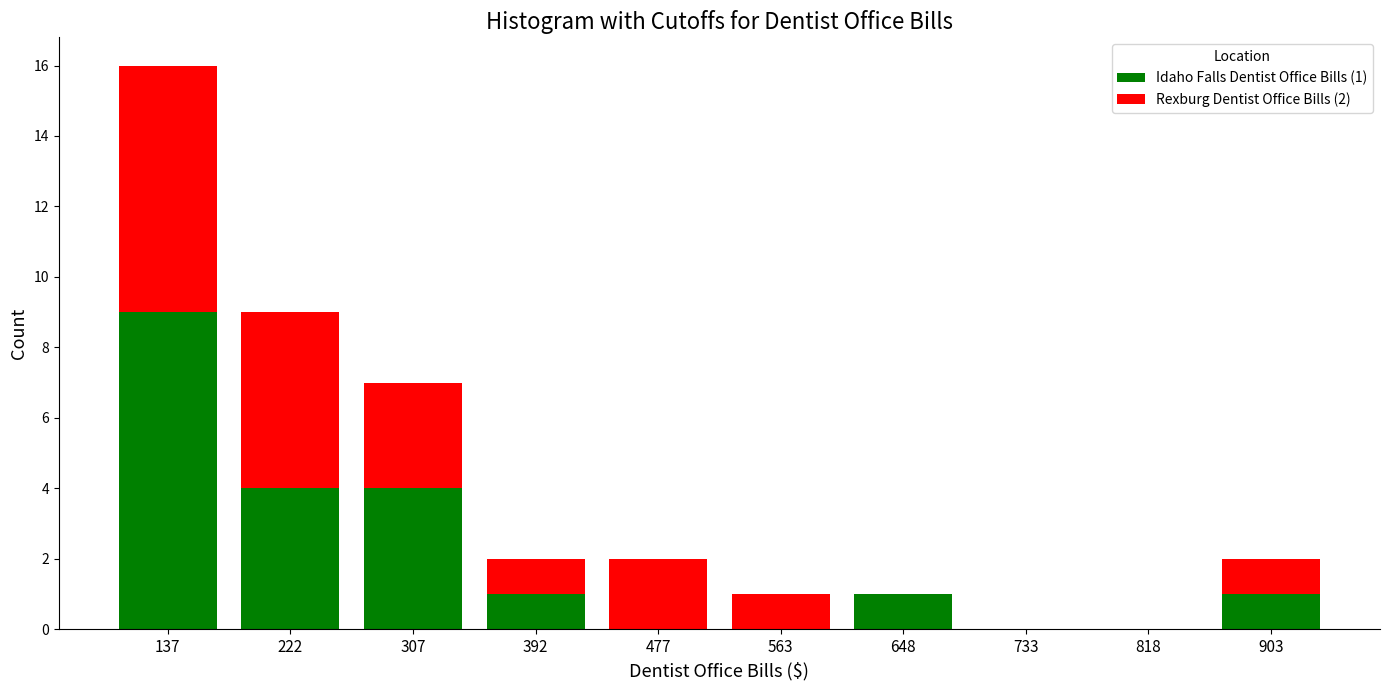

Which range on the x-axis has the tallest stacked bar (by total height)?

90 to 180